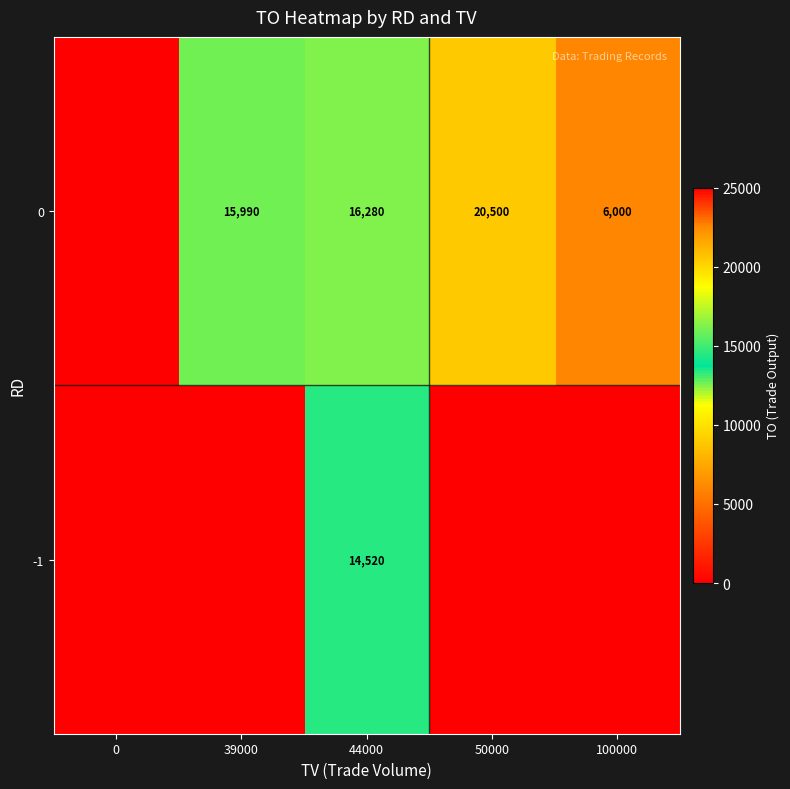

What is the total value across all series at 44000?

30800